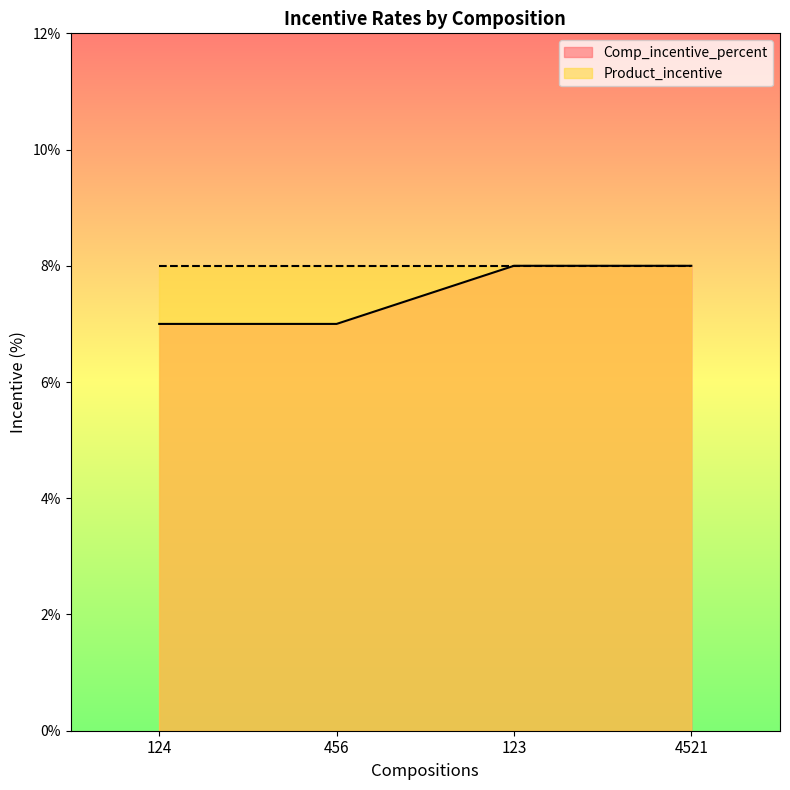

What is the sum of the values at 124 and 4521?

15